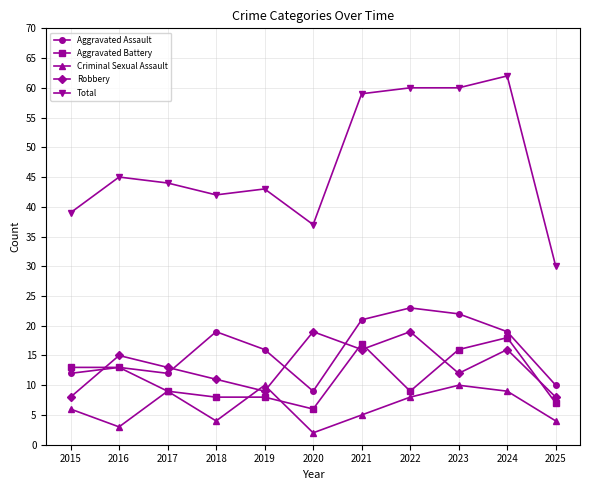

In Robbery, how many points are lower than both neighbors (excluding endpoints)?

3